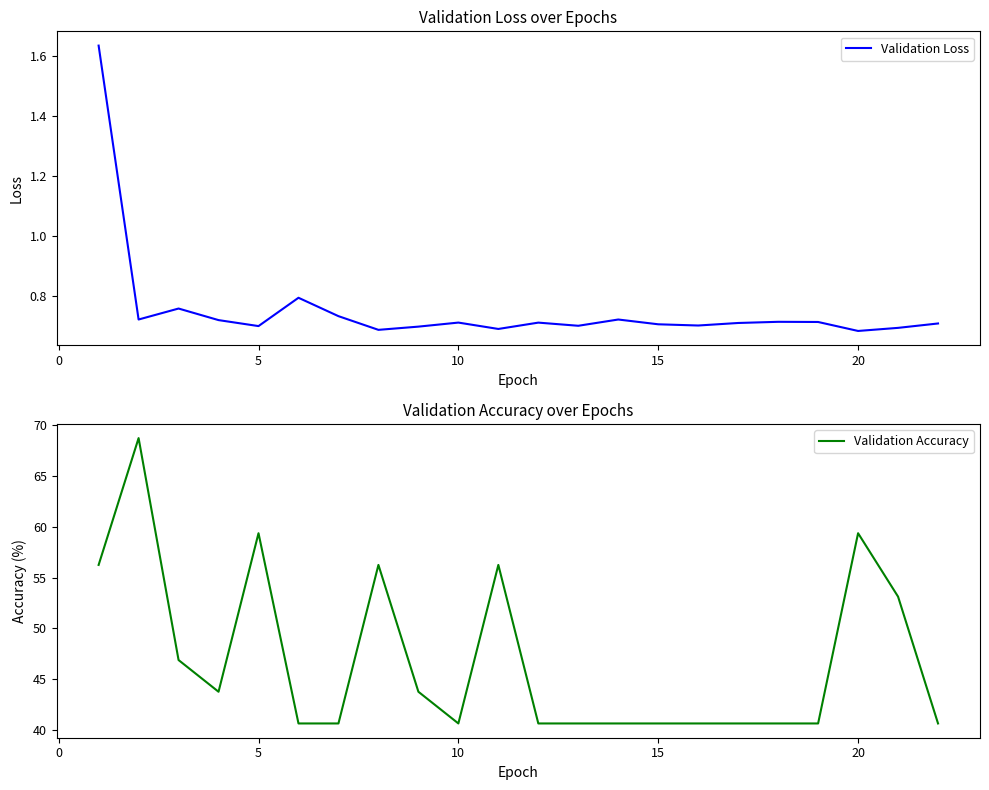

What is the maximum value for Validation Accuracy?

68.8